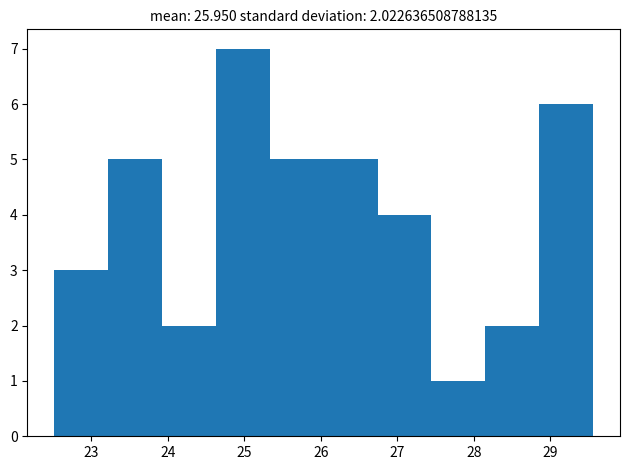

Over which range of the x-axis is the bar tallest?

24.6 to 25.3